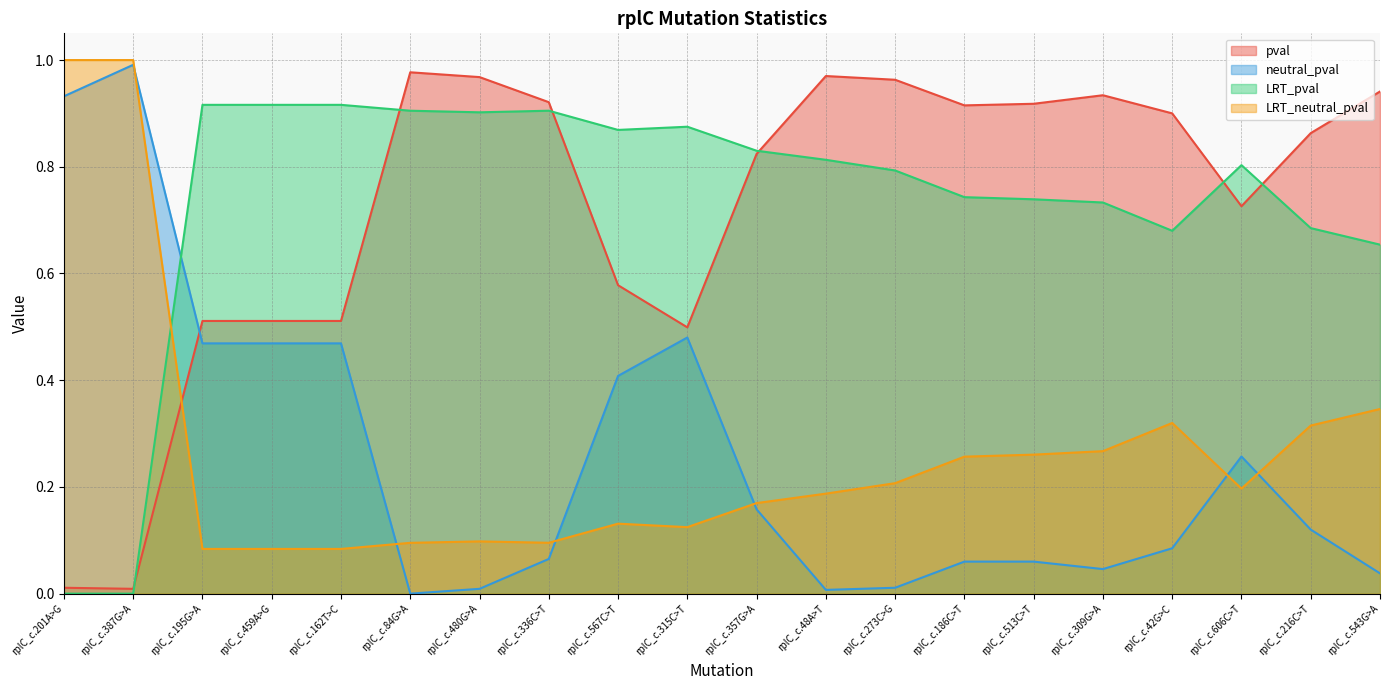

Rank the categories by LRT_pval value from highest to lowest.

rplC_c.195G>A, rplC_c.459A>G, rplC_c.162T>C, rplC_c.84G>A, rplC_c.336C>T, rplC_c.480G>A, rplC_c.315C>T, rplC_c.567C>T, rplC_c.357G>A, rplC_c.48A>T, rplC_c.606C>T, rplC_c.273C>G, rplC_c.186C>T, rplC_c.513C>T, rplC_c.309G>A, rplC_c.216C>T, rplC_c.42G>C, rplC_c.543G>A, rplC_c.201A>G, rplC_c.387G>A